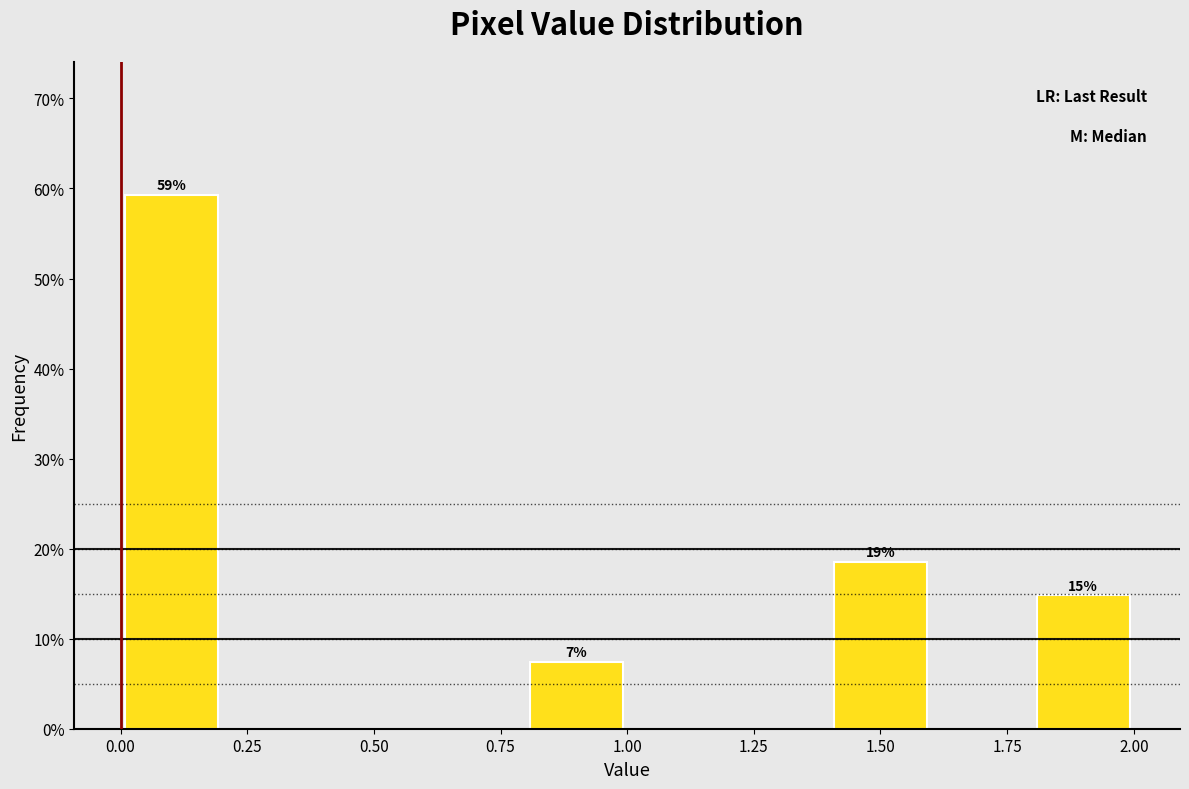

Over which range of the x-axis is the bar tallest?

0.0 to 0.2